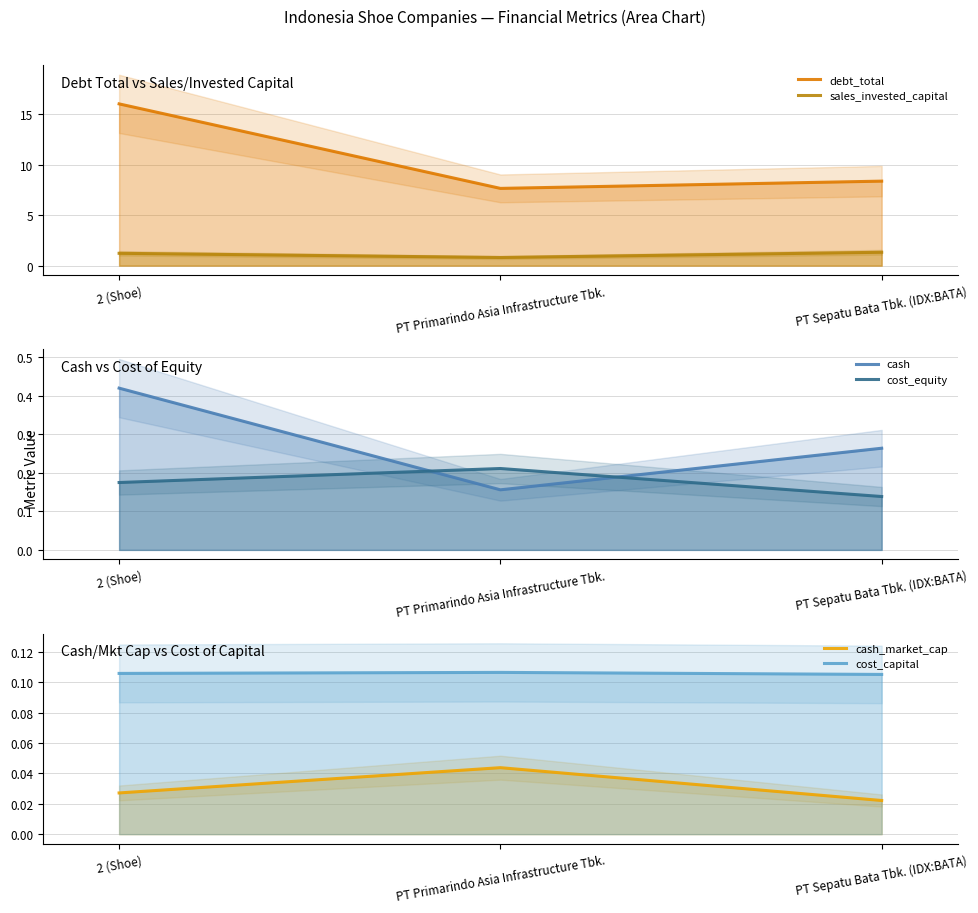

Read the cost_capital value at PT Sepatu Bata Tbk. (IDX:BATA).

0.1